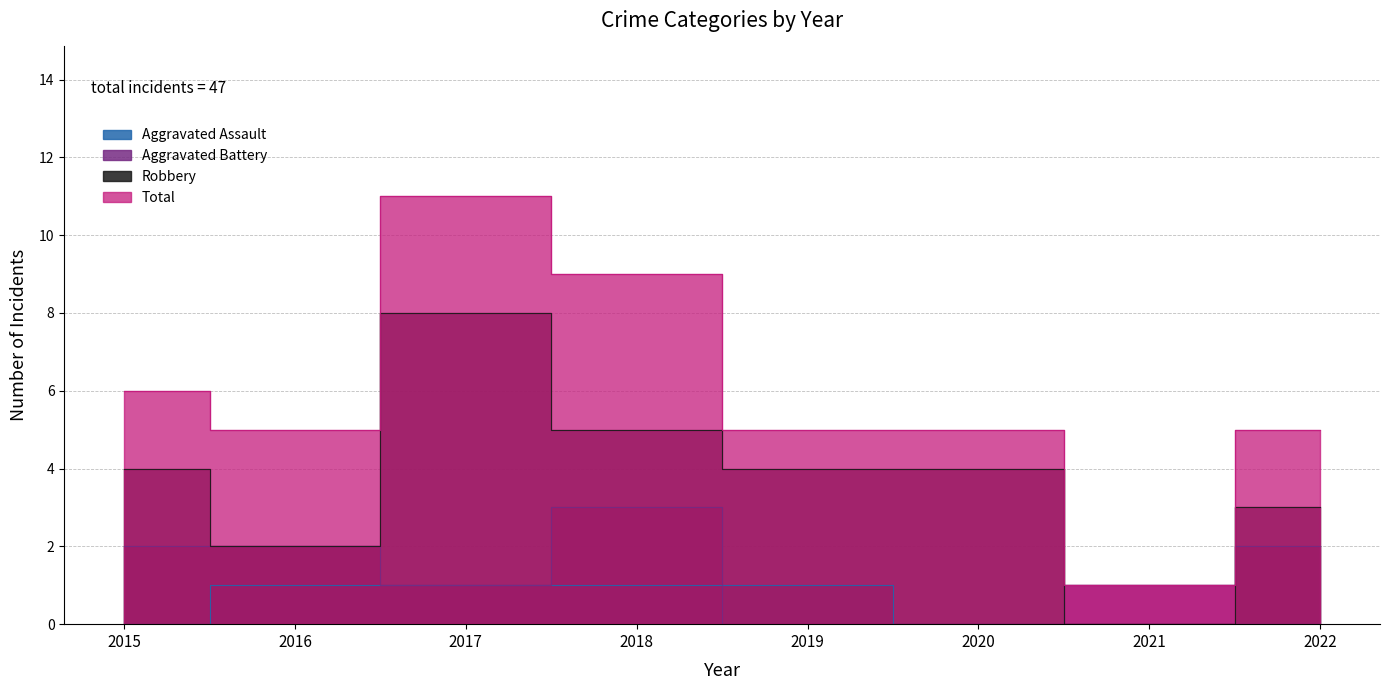

The Total series shows 5 at 2019. True or false?

True